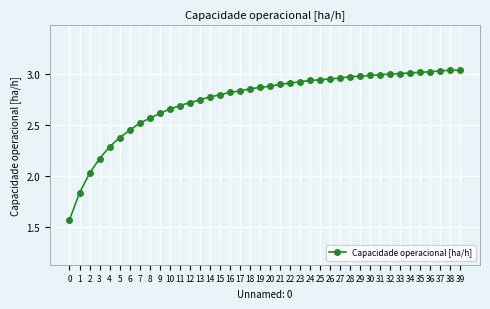

The value at 28 is 3.0. True or false?

True